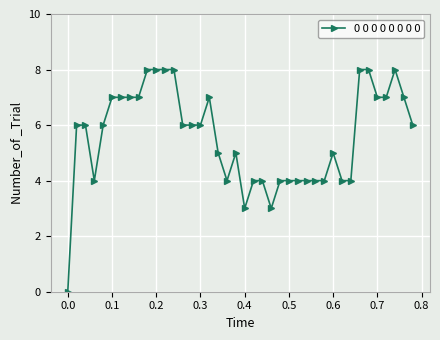

True or false: the data has more than 2 interior local peaks.

True